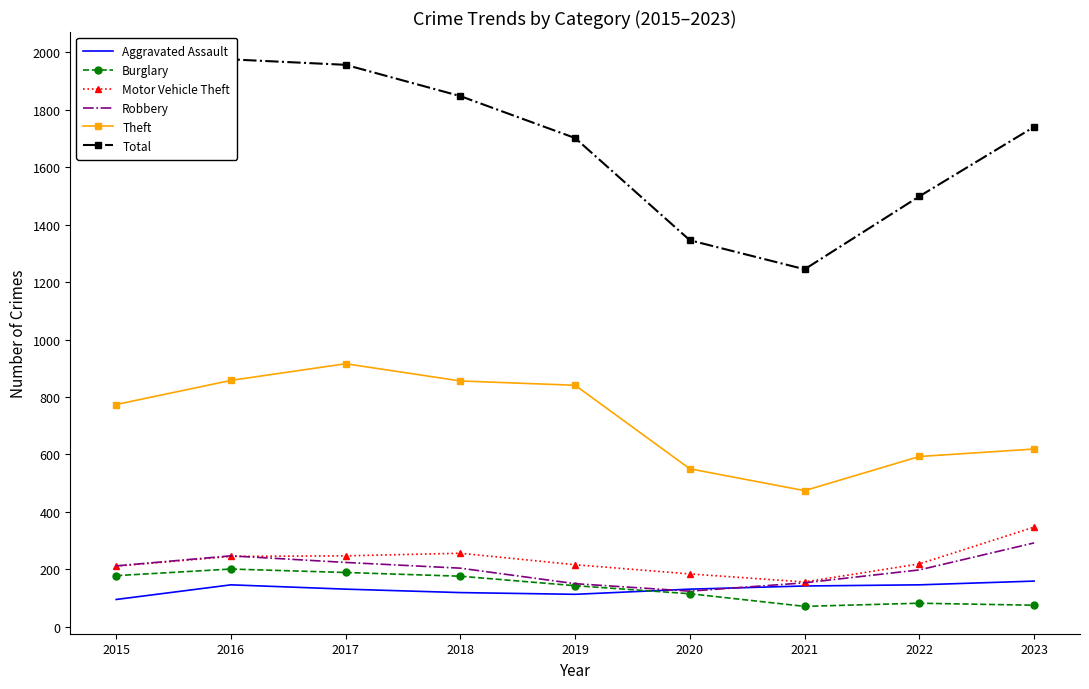

How many Total values are between 1499 and 1848?

5